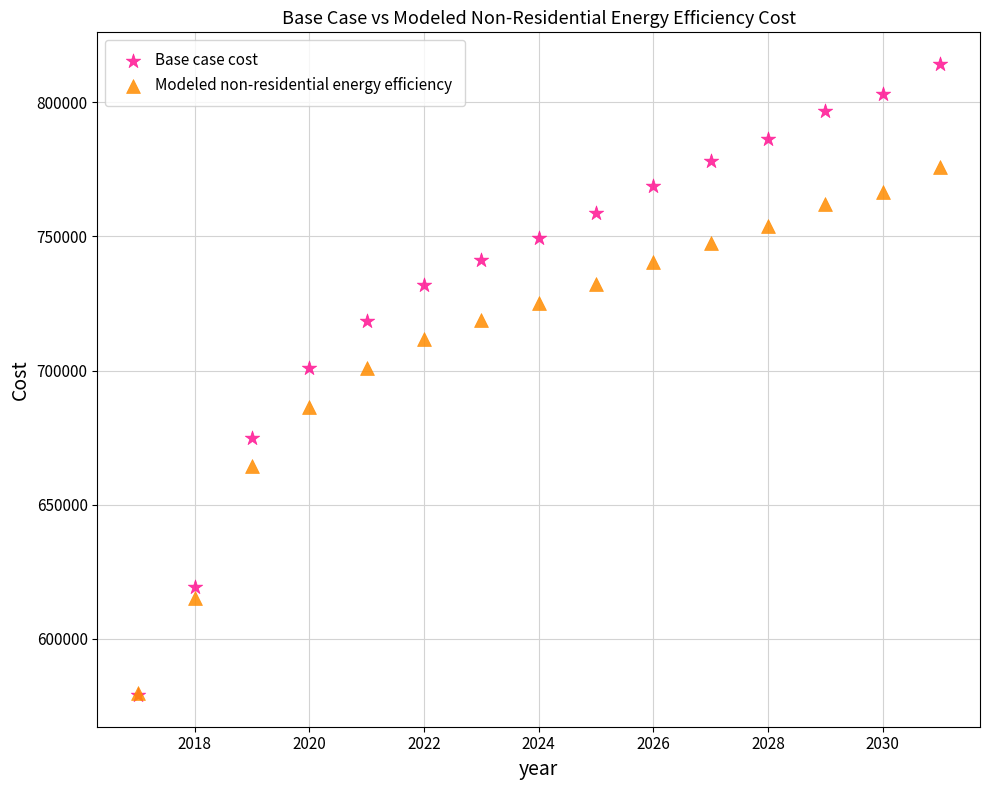

Which series has the largest Y range (max minus min)?

Base case cost